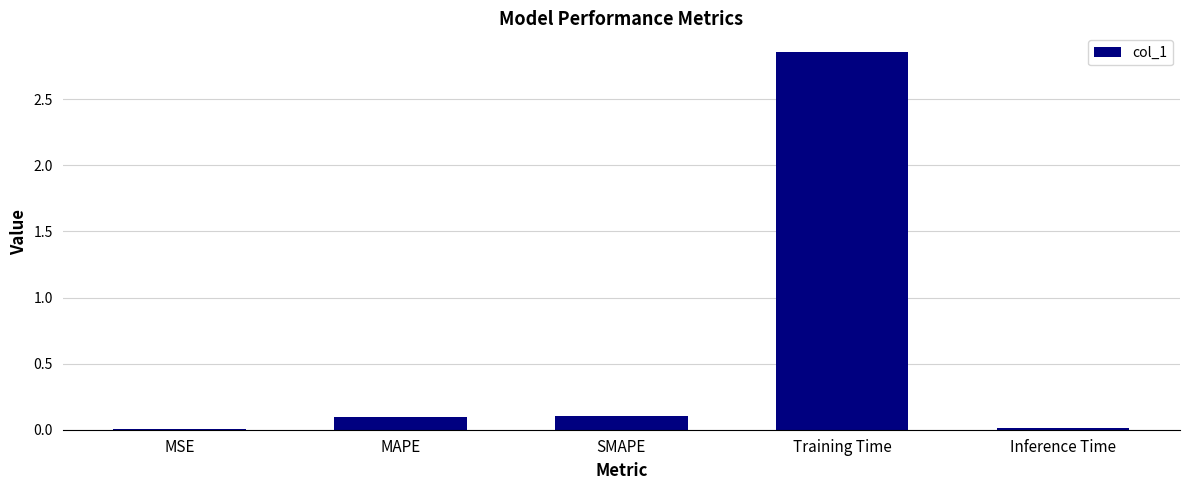

Which has a higher value, Training Time or MSE?

Training Time